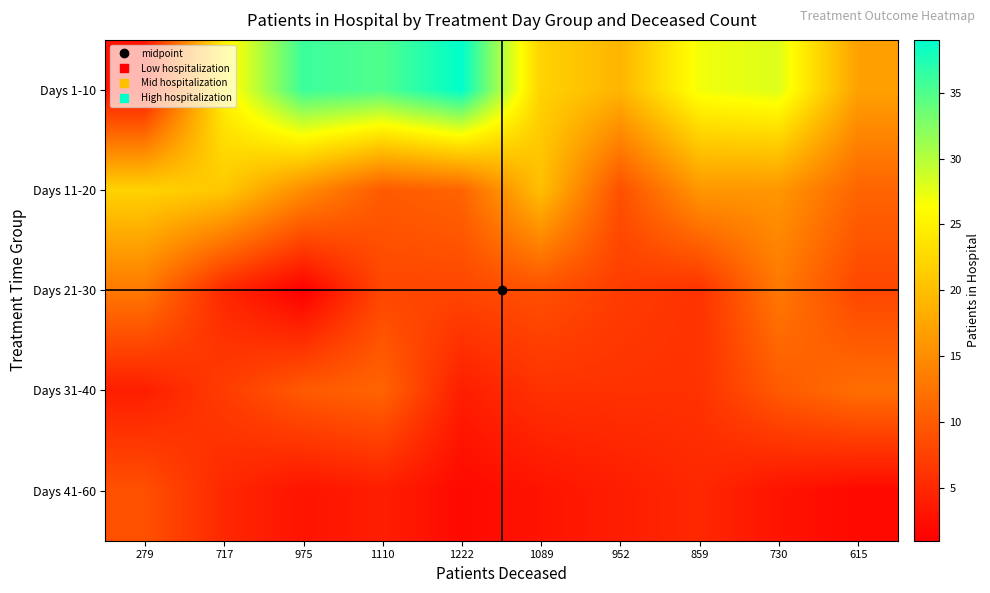

Reading left to right, what are all the values shown in this chart?

Days 1-10: 279=3	717=25	975=36	1110=35	1222=39	1089=22	952=19	859=27	730=28	615=17
Days 11-20: 279=22	717=21	975=15	1110=10	1222=11	1089=20	952=9	859=16	730=16	615=11
Days 21-30: 279=13	717=5	975=1	1110=8	1222=8	1089=9	952=7	859=6	730=13	615=8
Days 31-40: 279=4	717=7	975=10	1110=11	1222=4	1089=6	952=6	859=6	730=10	615=12
Days 41-60: 279=9	717=5	975=3	1110=4	1222=2	1089=3	952=4	859=5	730=3	615=2